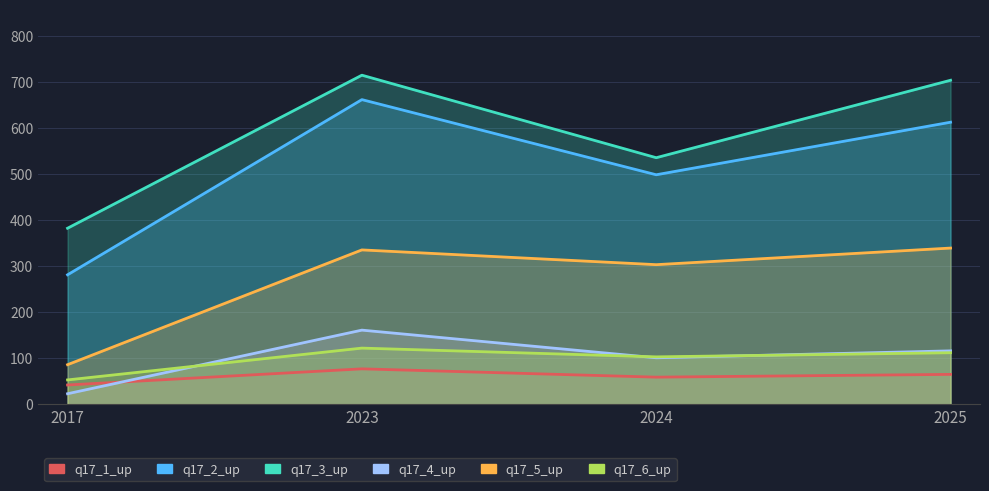

Which series has the widest spread of values?

q17_2_up